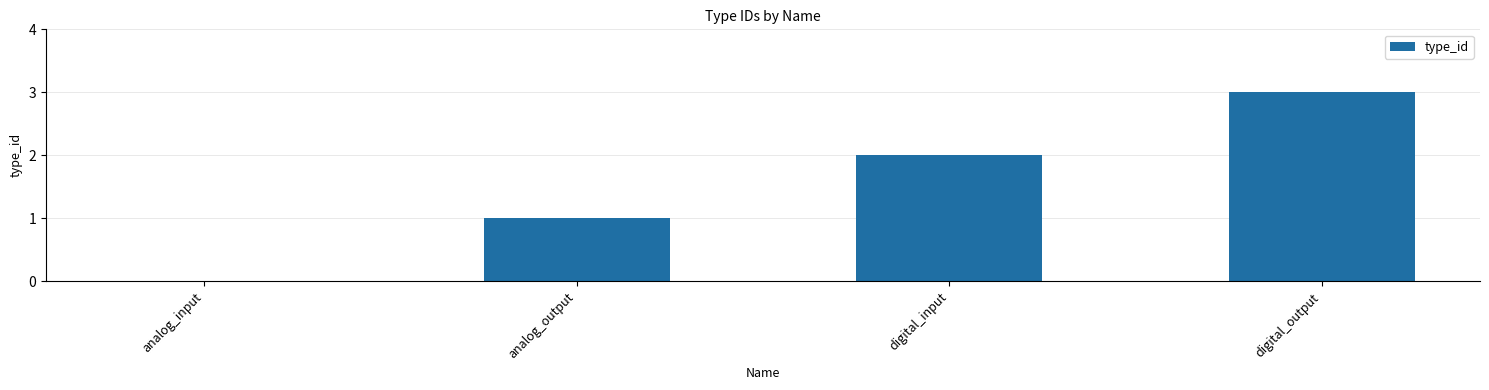

True or false: the data shows 3 at digital_input.

False